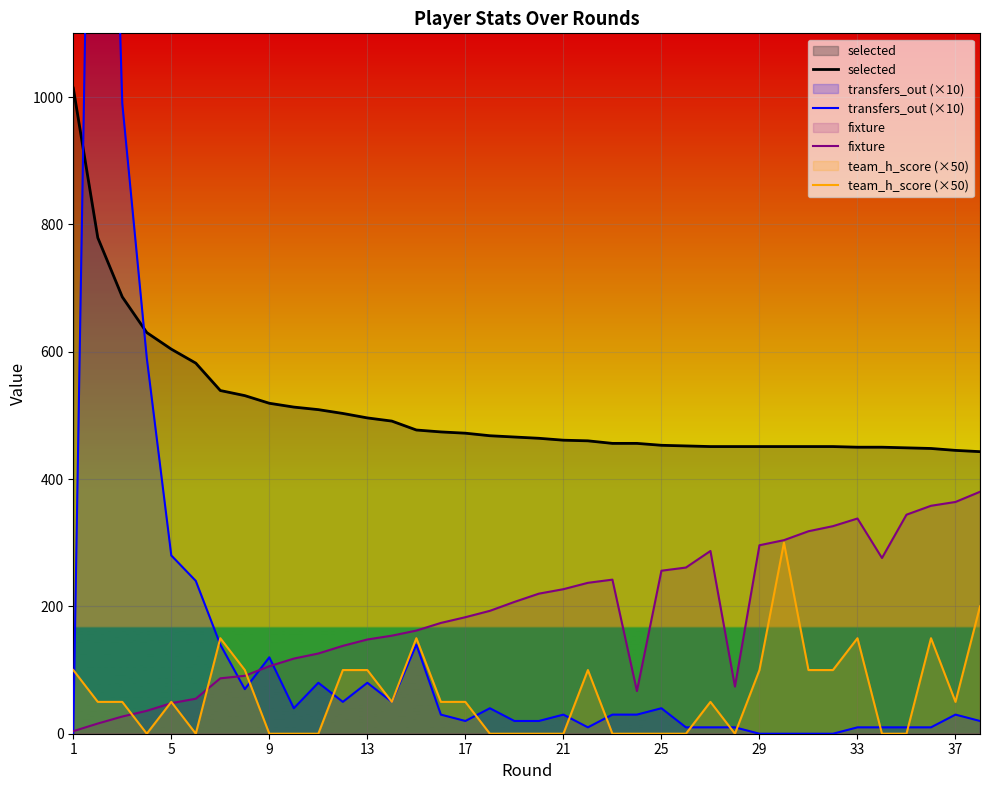

True or false: fixture and selected cross at least once.

False